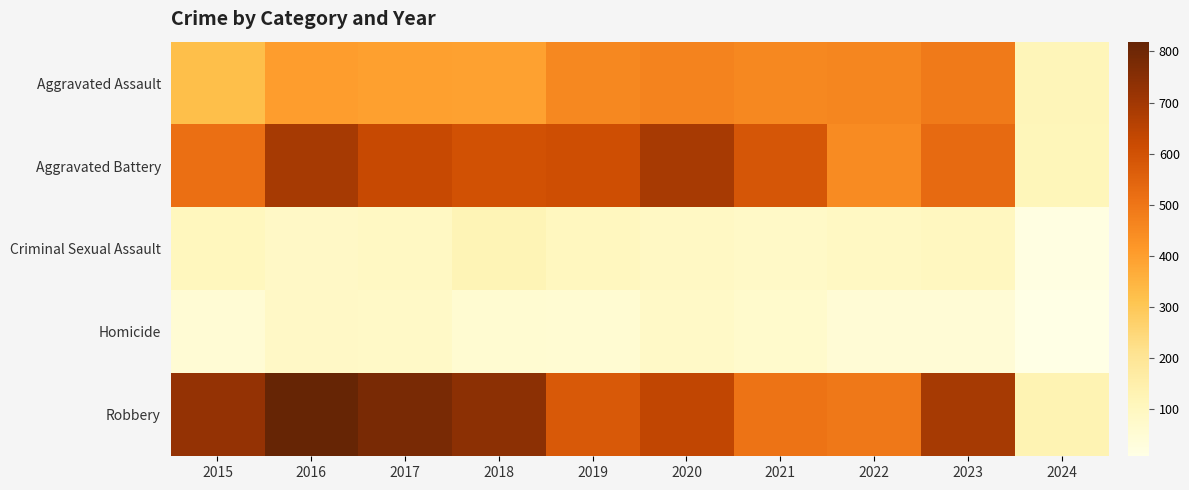

What is the minimum value shown in the chart?

8